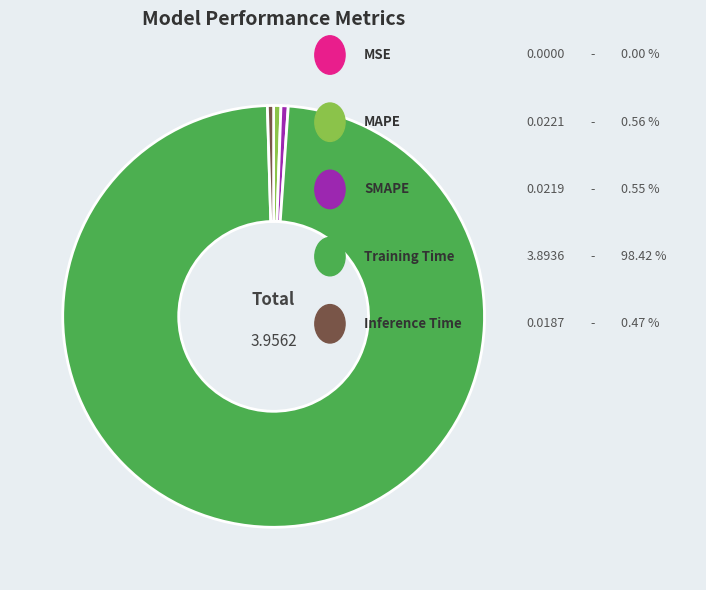

Is there a majority slice in this chart?

Yes